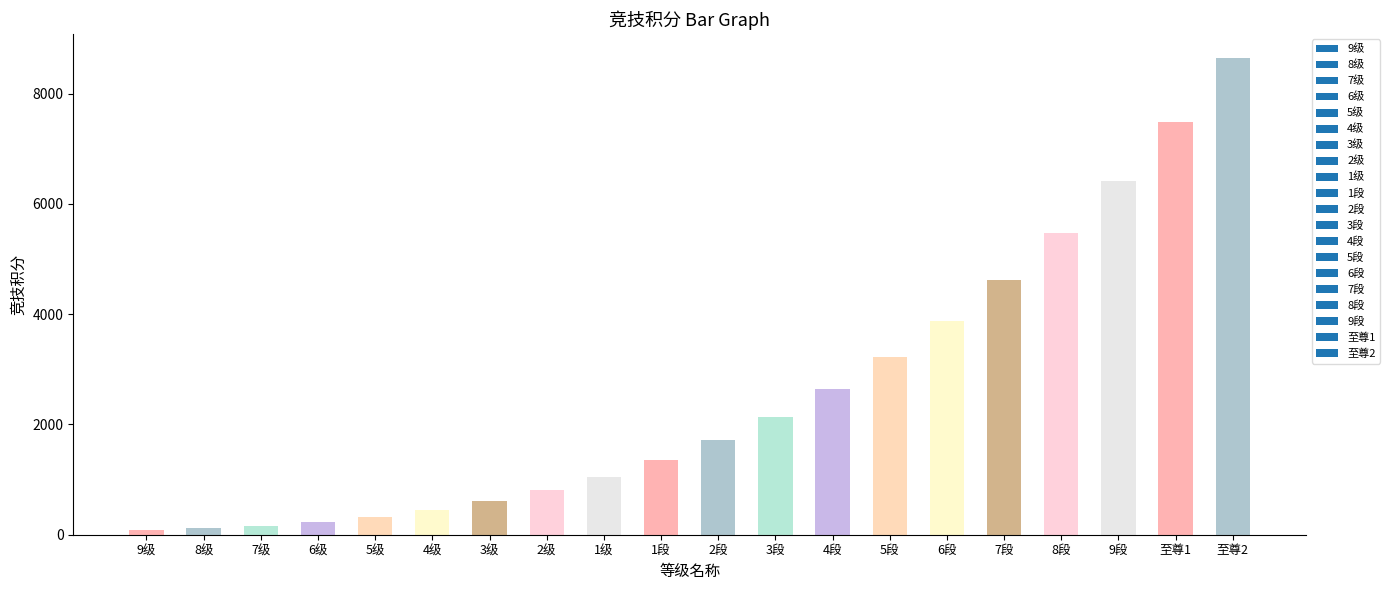

What is the maximum value shown in the chart?

8650